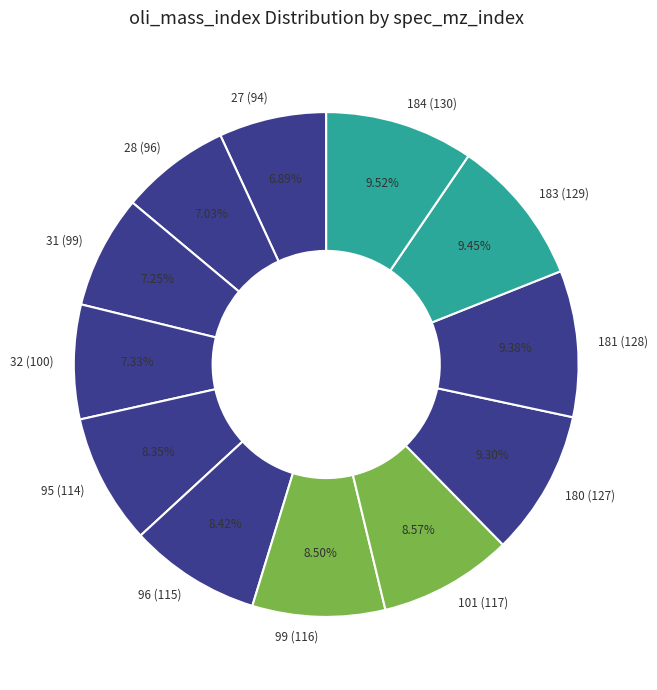

True or false: 28 accounts for 1% of the total.

False